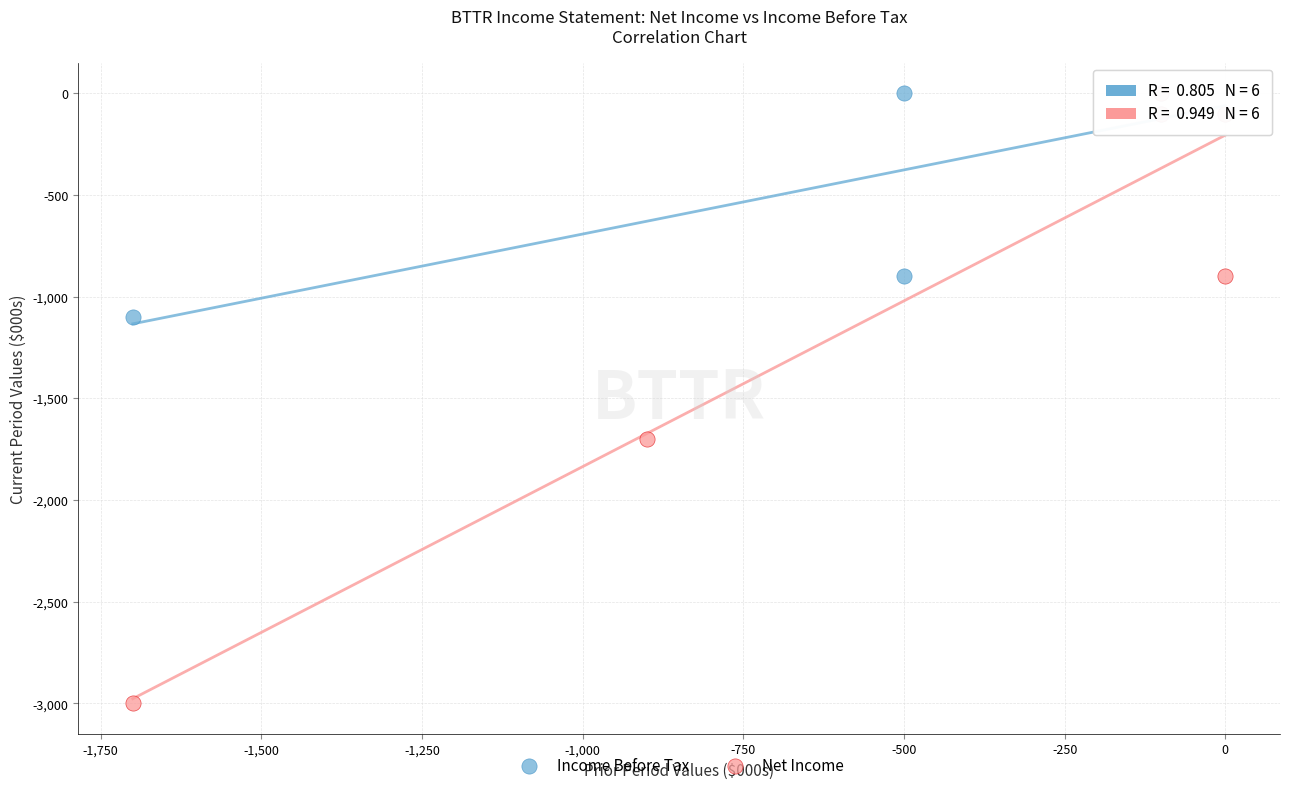

What are all the series names shown in the legend?

Income Before Tax, Net Income